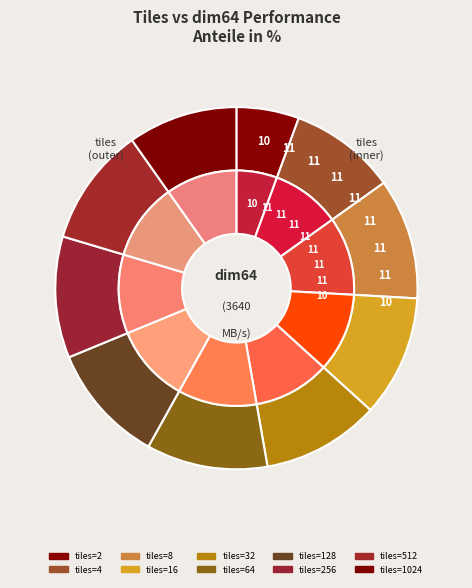

The 32 slice represents 11% of the pie. True or false?

True